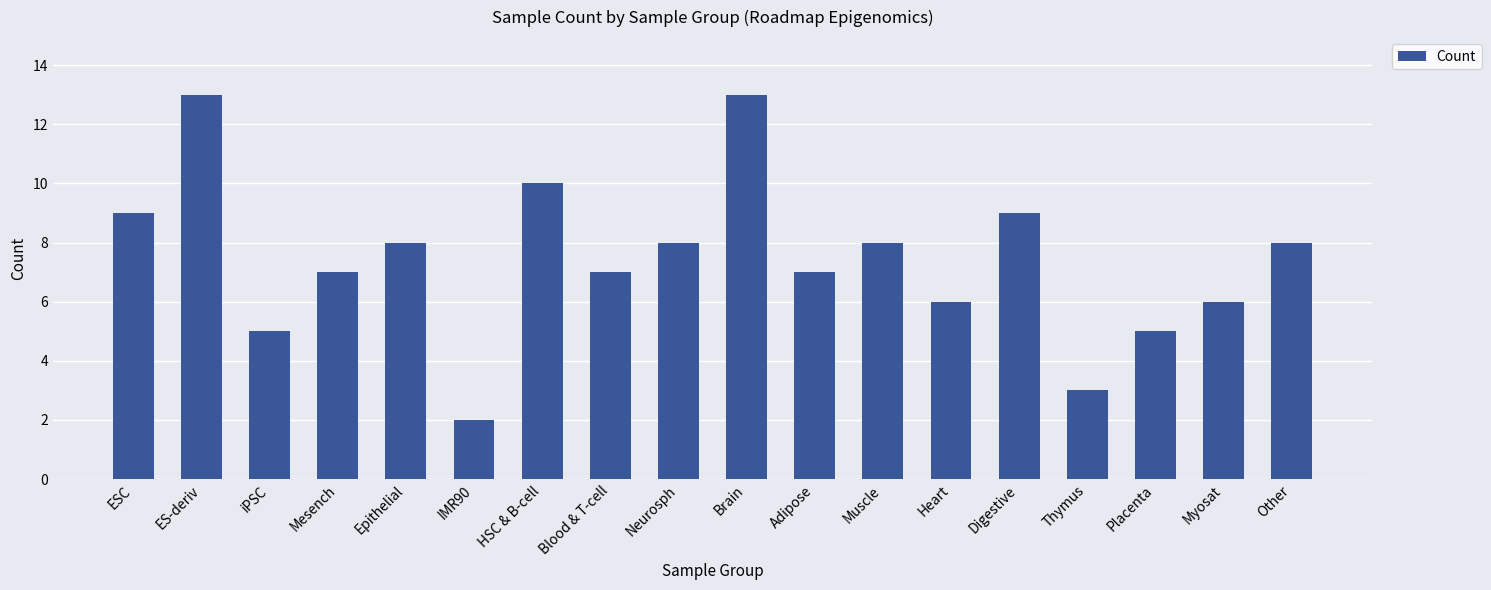

What is the average value?

7